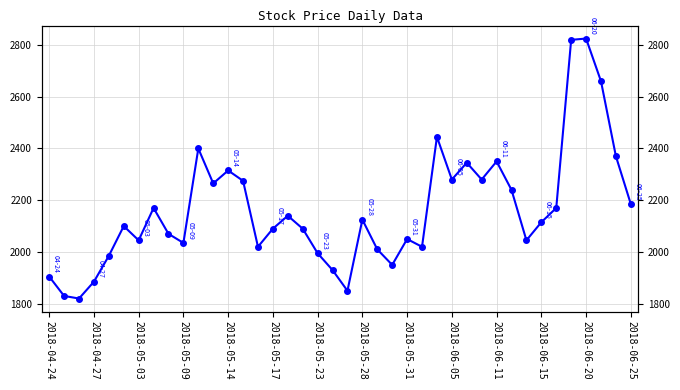

How many data points are above 2115?

19